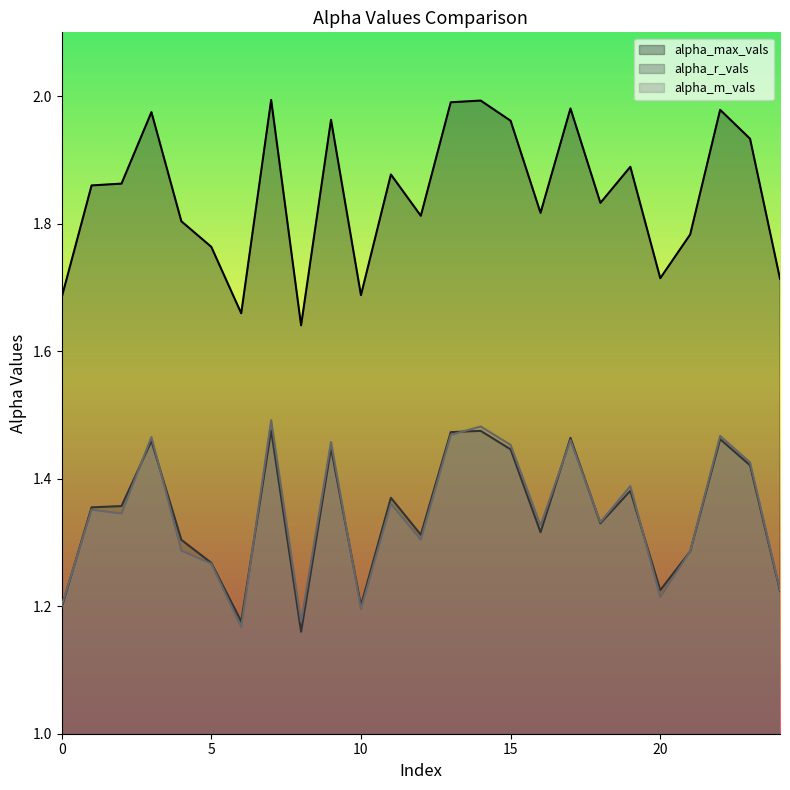

What is the value of the alpha_r_vals point at the 25th from the left?

1.2